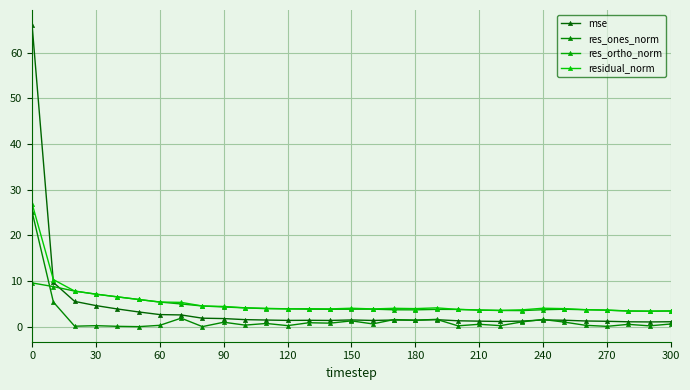

True or false: residual_norm and res_ortho_norm intersect in this chart.

False